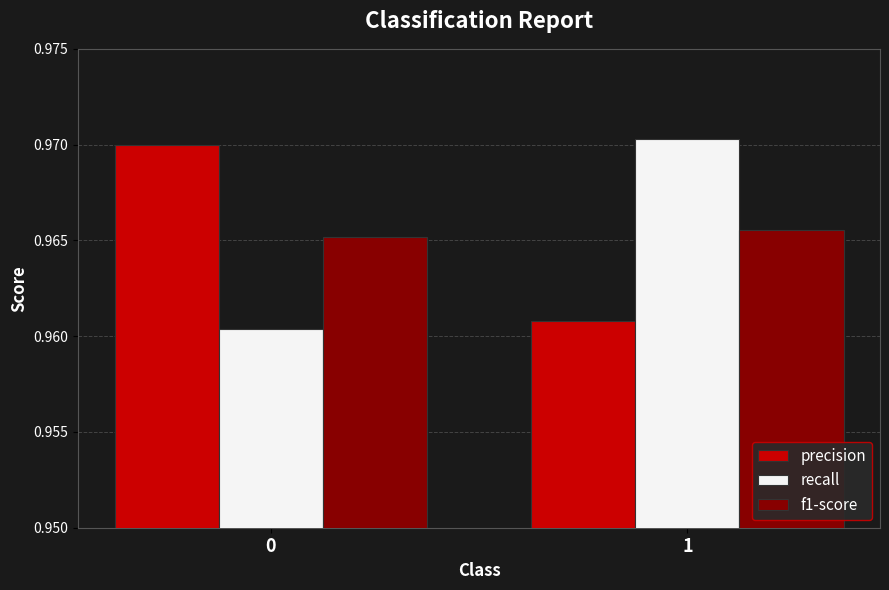

Rank the series at 0 from highest to lowest value.

precision, f1-score, recall